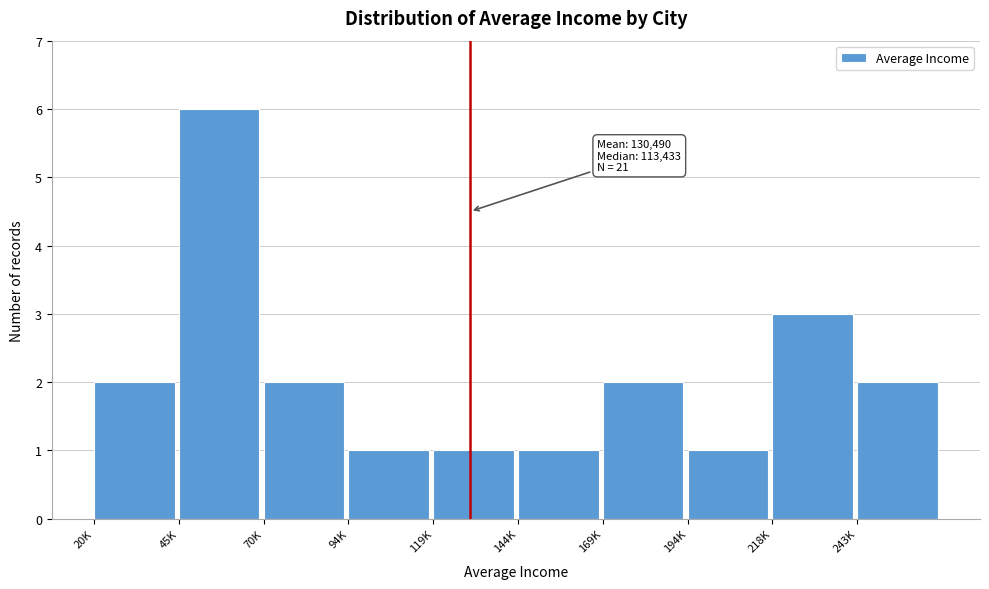

Reading left to right, extract all data points from this chart.

20K=2	45K=6	70K=2	94K=1	119K=1	144K=1	169K=2	194K=1	218K=3	243K=2